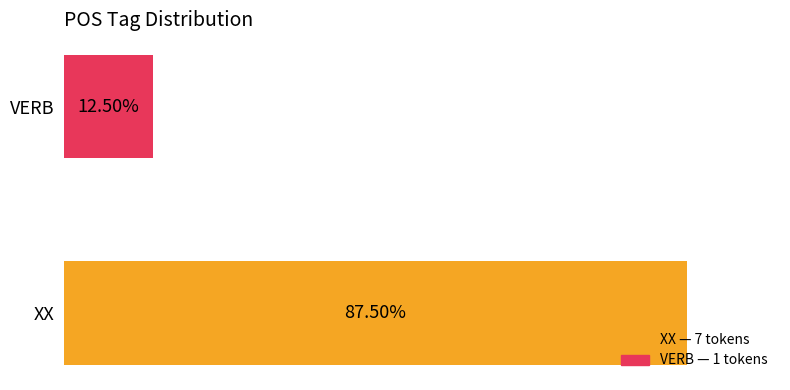

Reading right to left, extract all data points from this chart.

1	7